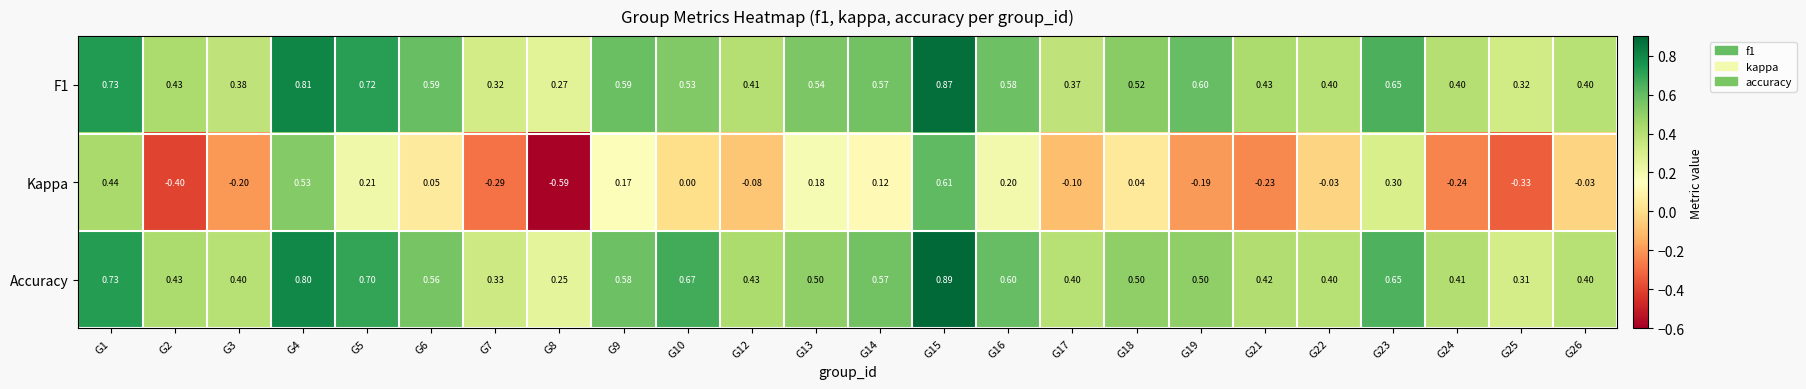

Is the value of Accuracy at G10 greater than the value of F1 at G15?

No